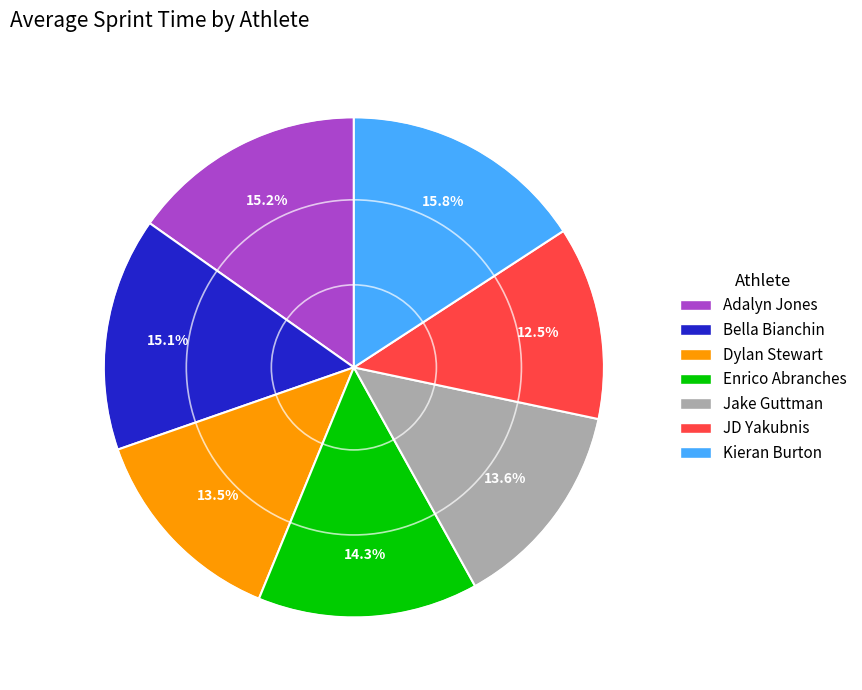

Is Bella Bianchin the majority of the pie?

No